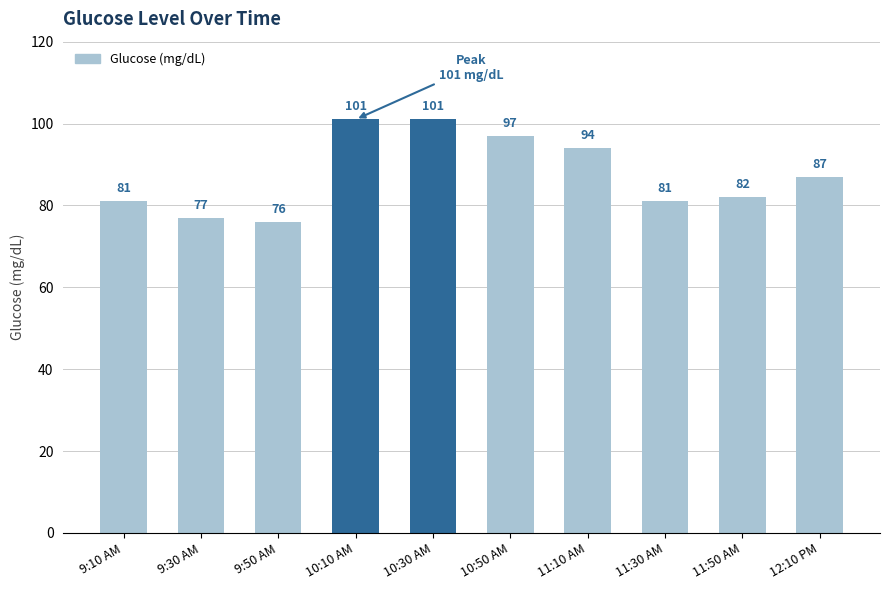

What is the sum of the values at 9:50 AM and 9:10 AM?

157